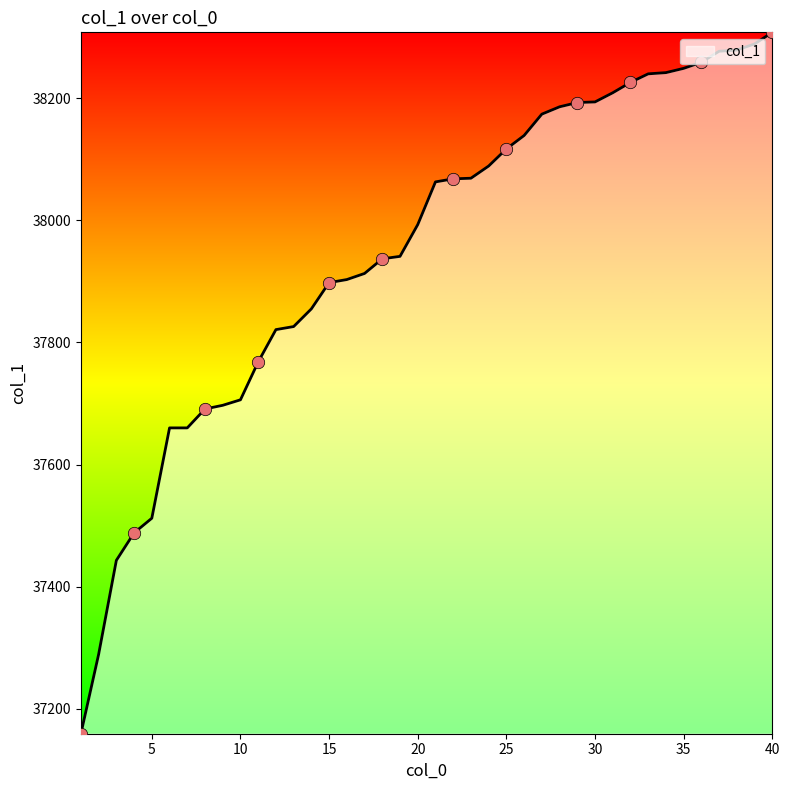

What is the greatest value displayed?

38308